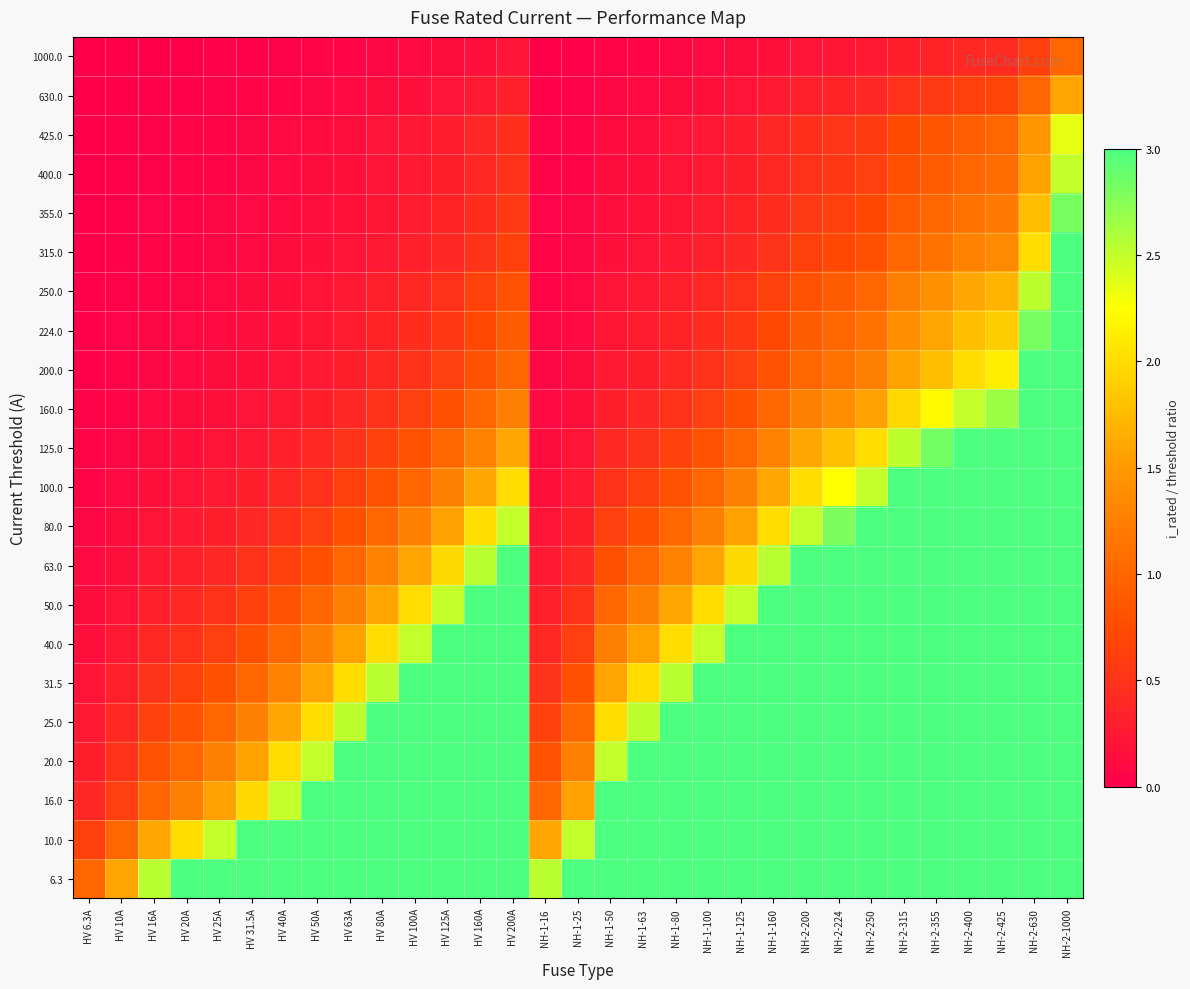

List the series in order of their peak value, lowest first.

1000.0, 630.0, 425.0, 400.0, 355.0, 315.0, 250.0, 224.0, 200.0, 160.0, 125.0, 100.0, 80.0, 63.0, 50.0, 40.0, 31.5, 25.0, 20.0, 16.0, 10.0, 6.3